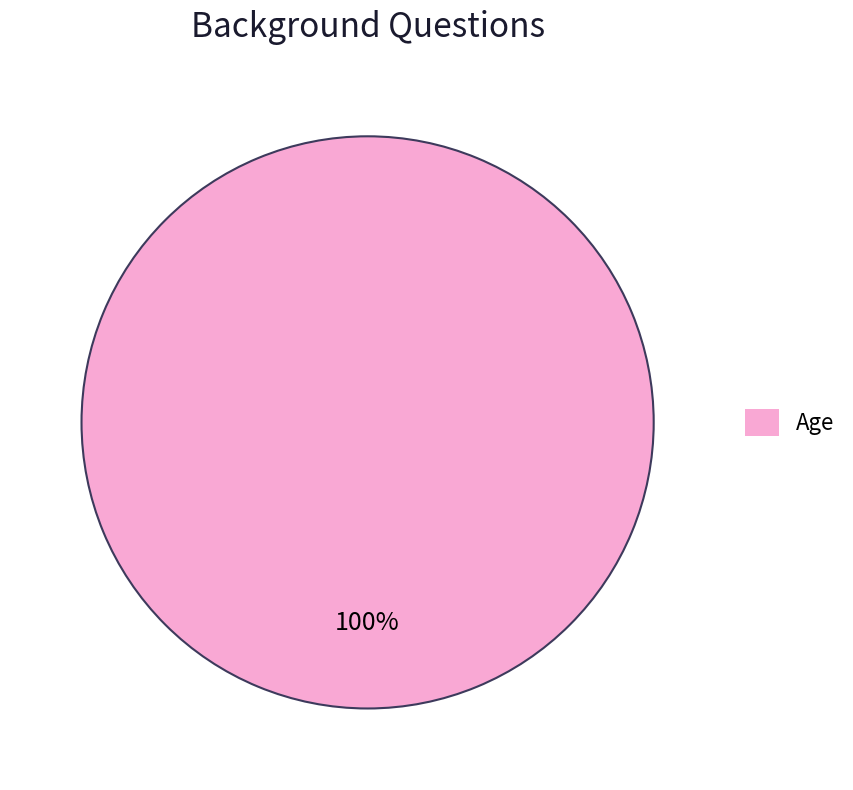

Is there any slice that represents more than half of the pie?

Yes